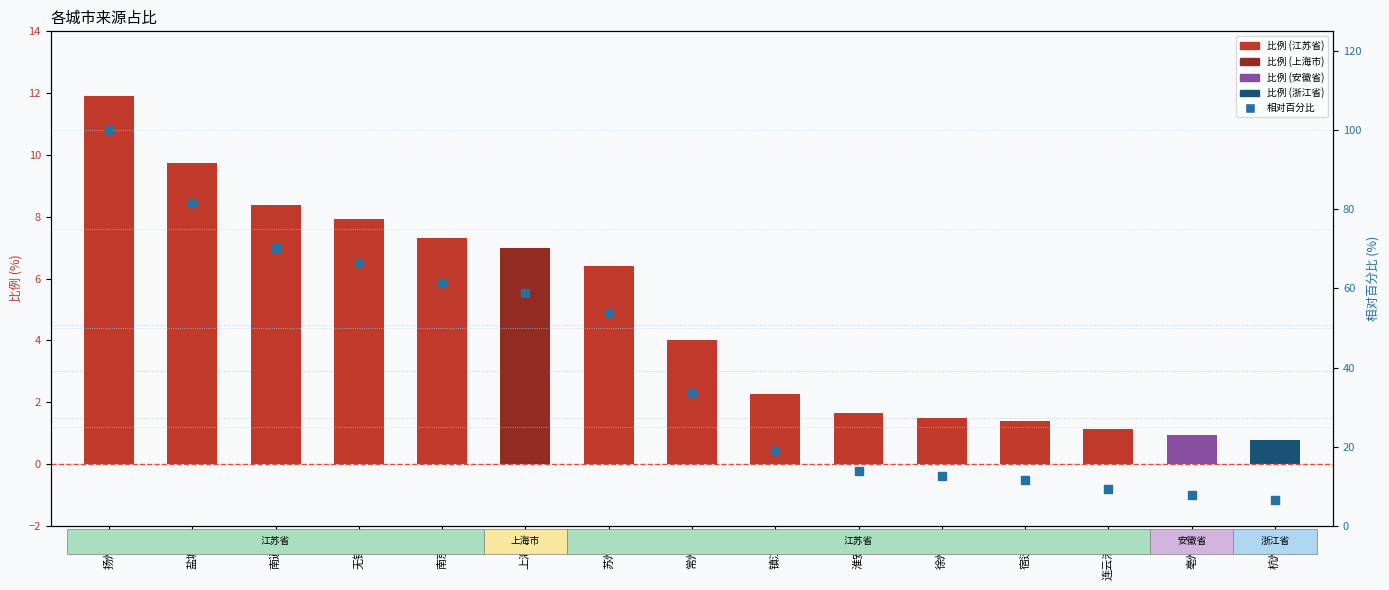

Which series reaches the maximum Y coordinate?

相对百分比